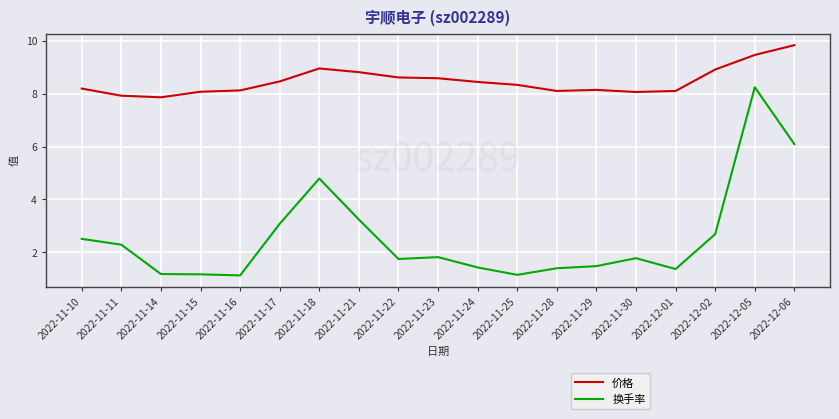

What is the maximum value for 换手率?

8.2